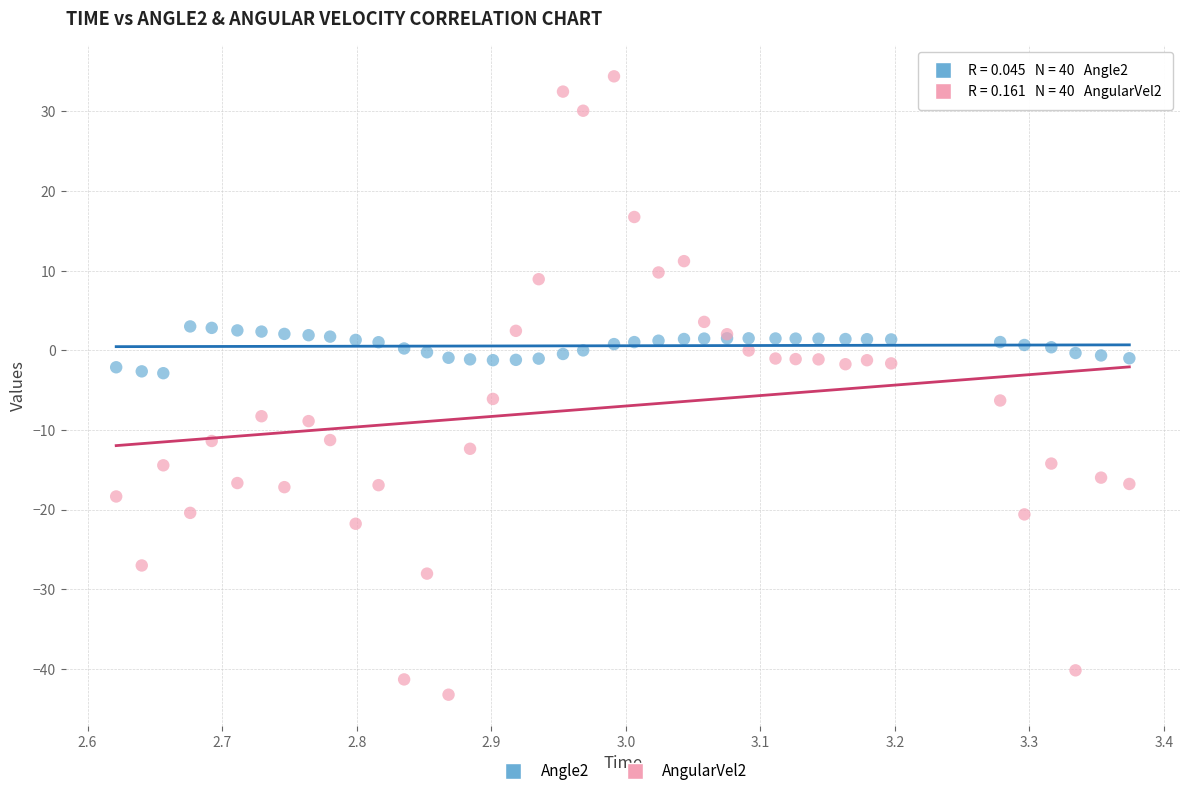

Which series contains the lowest Y value?

AngularVel2